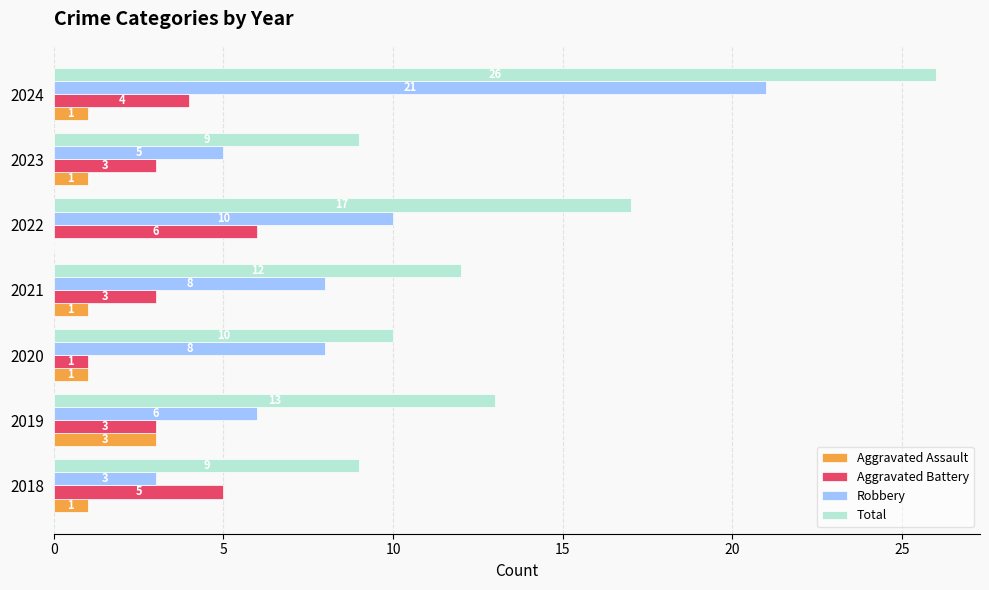

At which label is Total closest to 17?

2022